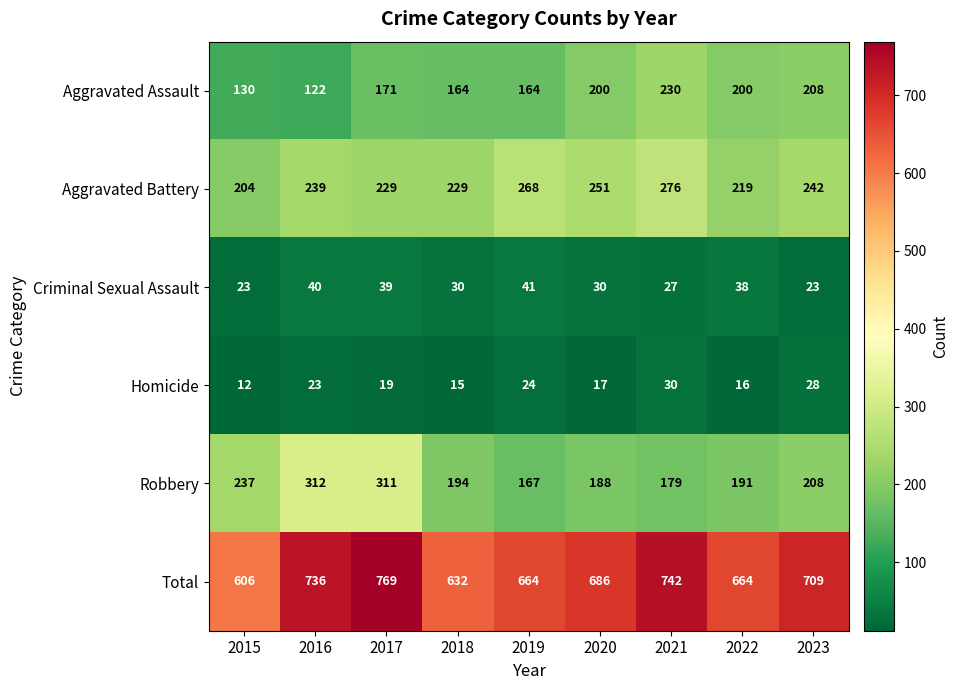

How many series are shown in this chart?

6